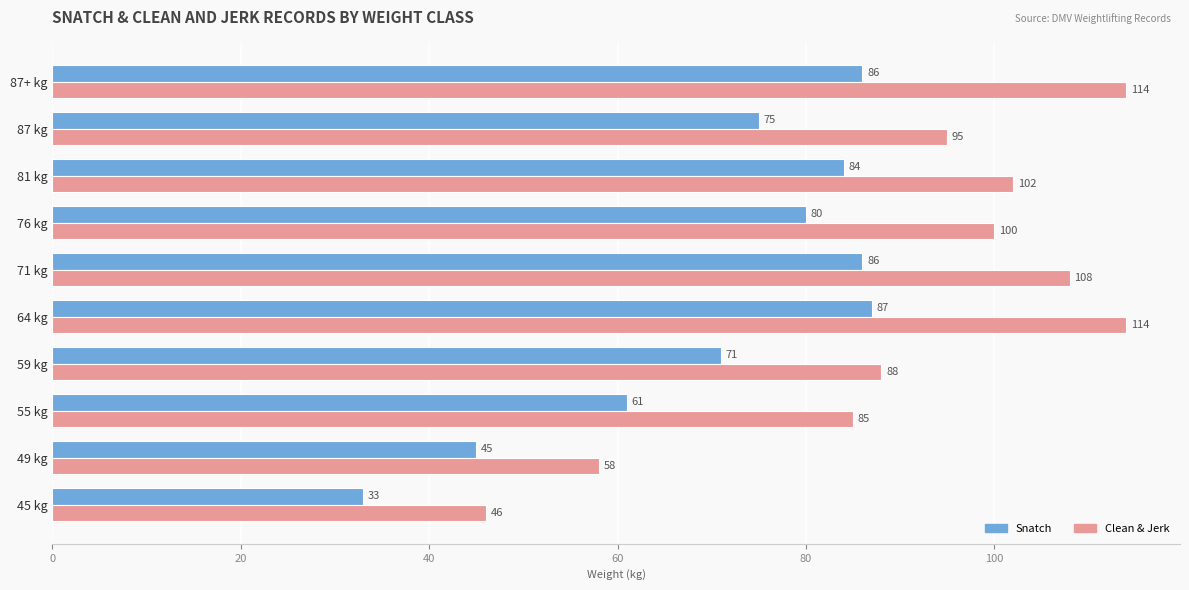

Which label corresponds to the smallest value in the chart?

45 kg